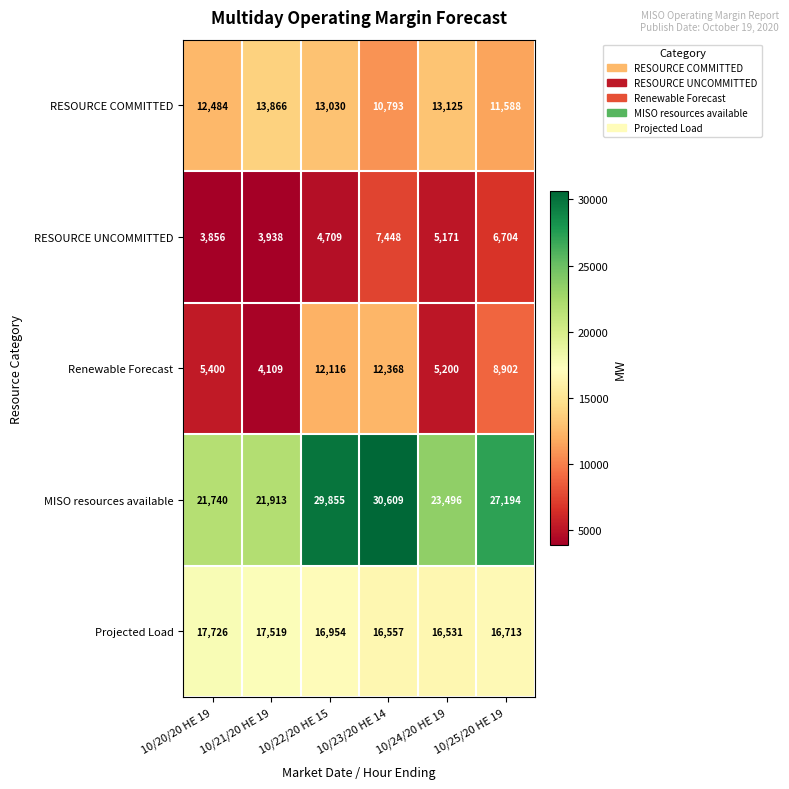

What is the difference between the second highest and second lowest values in the RESOURCE COMMITTED series?

1537